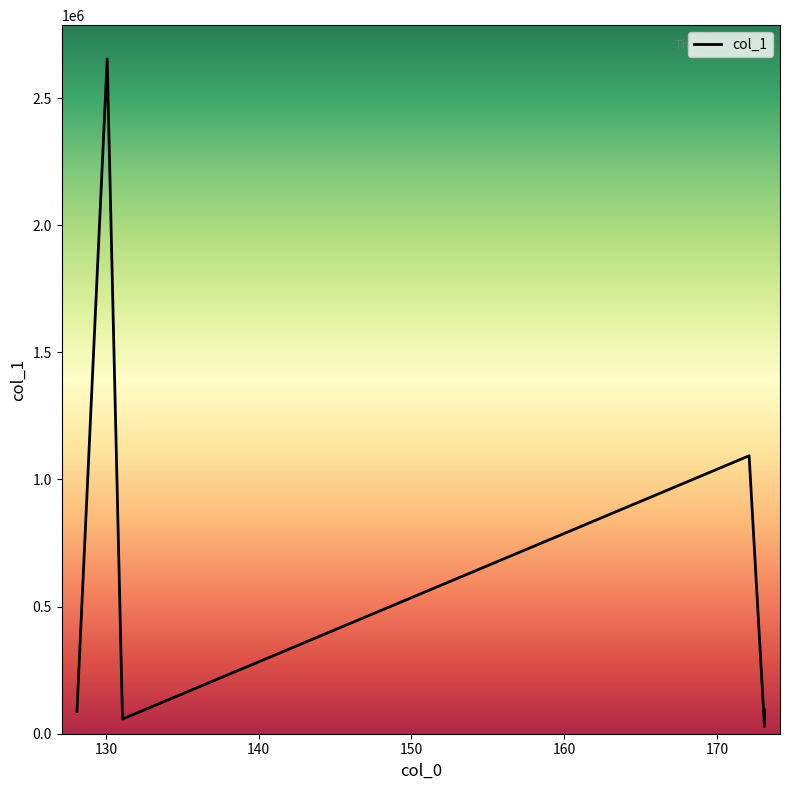

What is the maximum value shown in the chart?

2653952.0